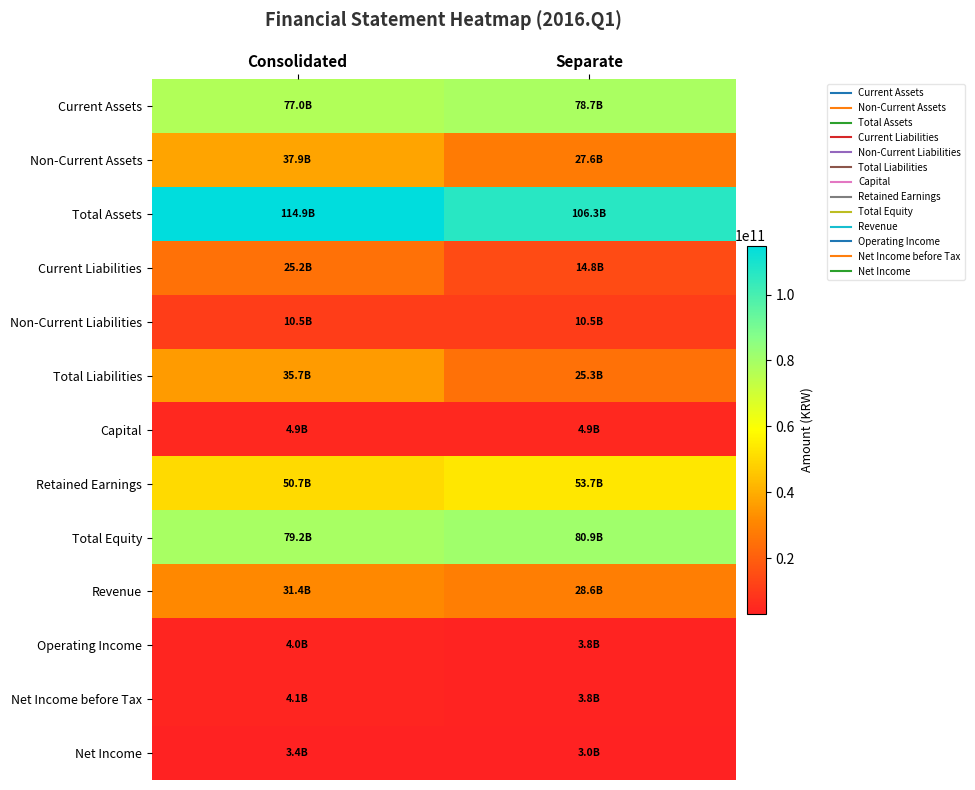

Reading left to right, what are all the values shown in this chart?

Current Assets: Consolidated=76960697873	Separate=78692647368
Non-Current Assets: Consolidated=37934965274	Separate=27580252688
Total Assets: Consolidated=114895663147	Separate=106272900056
Current Liabilities: Consolidated=25221734633	Separate=14835888997
Non-Current Liabilities: Consolidated=10487721060	Separate=10487721060
Total Liabilities: Consolidated=35709455693	Separate=25323610057
Capital: Consolidated=4874164000	Separate=4874164000
Retained Earnings: Consolidated=50663687090	Separate=53657144256
Total Equity: Consolidated=79186207454	Separate=80949289999
Revenue: Consolidated=31354766113	Separate=28617713333
Operating Income: Consolidated=3956519432	Separate=3790233167
Net Income before Tax: Consolidated=4088735579	Separate=3763373632
Net Income: Consolidated=3371974076	Separate=3046612129